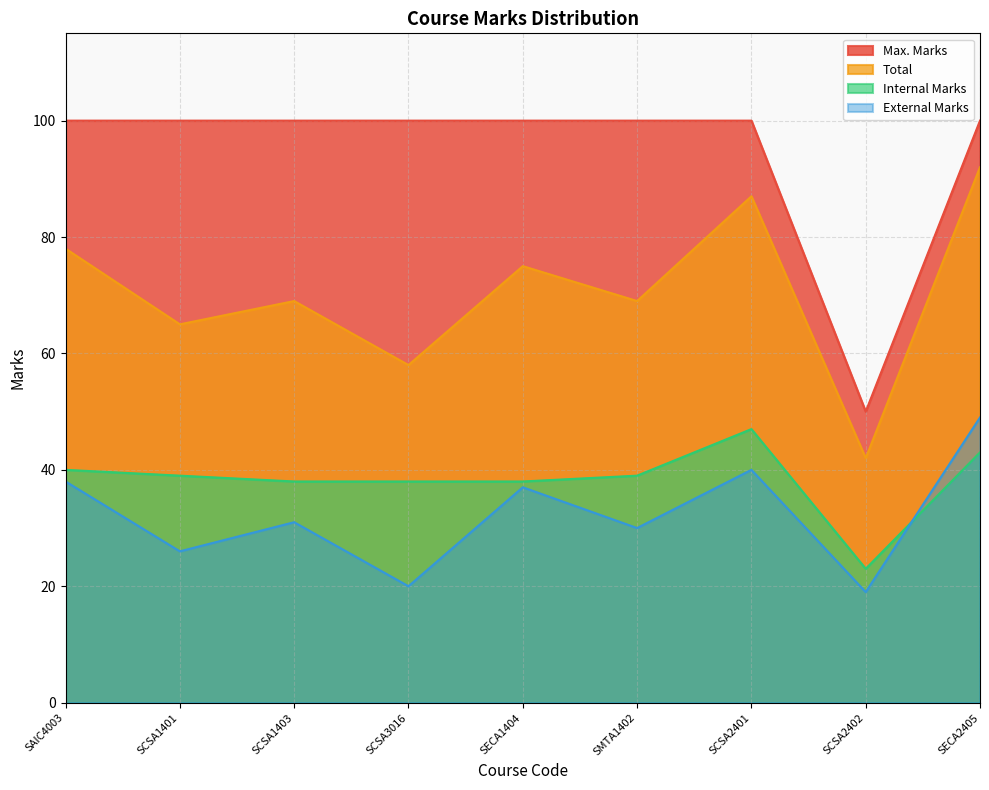

How many data points in External Marks are less than 31?

4